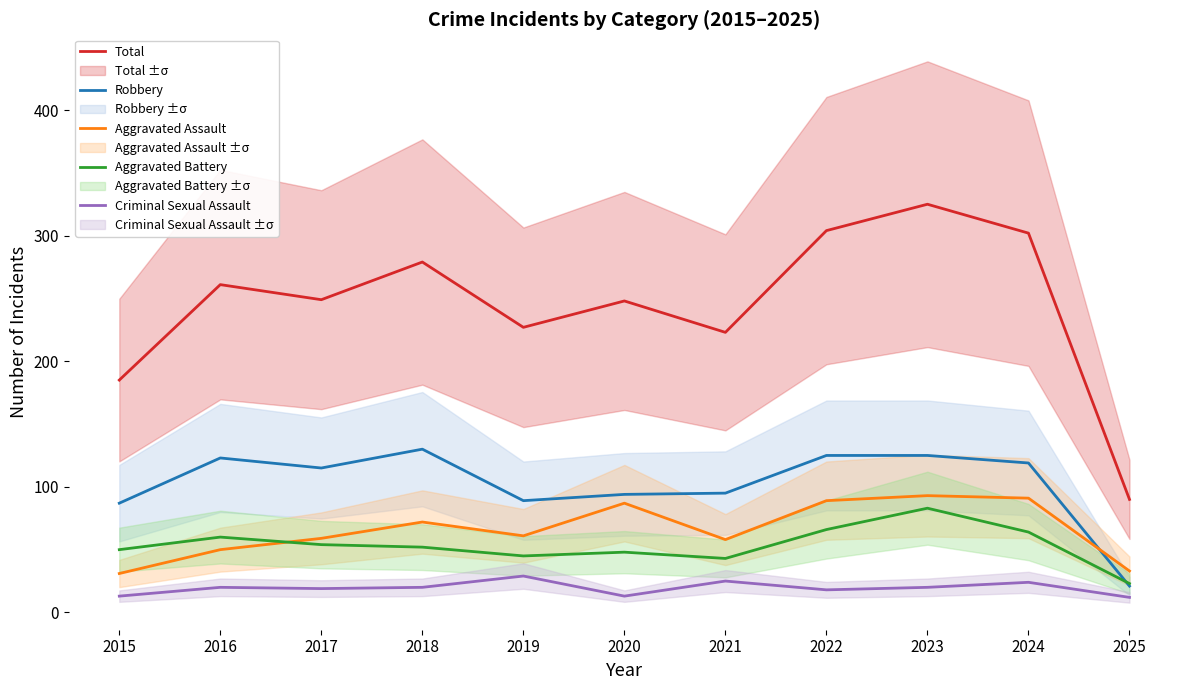

What is the spread (max minus min) of values at 2015?

172